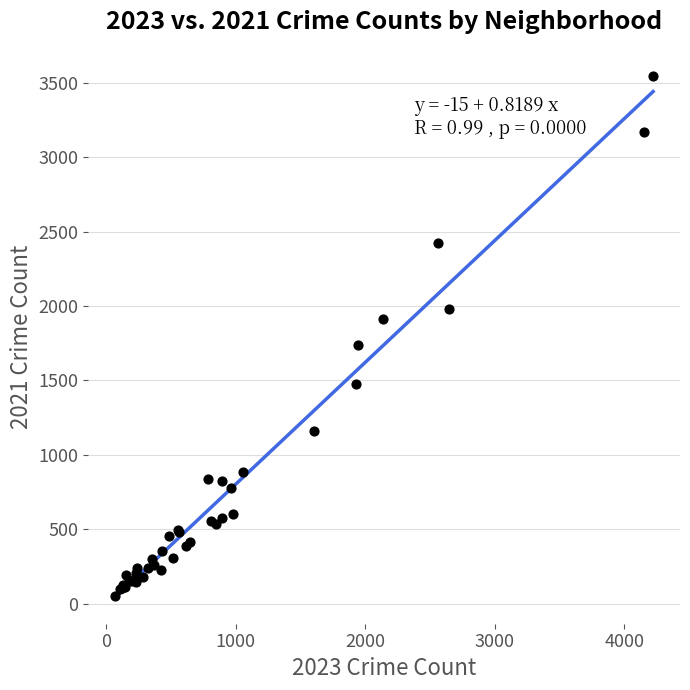

What Y value in the scatter plot is closest to 1799?

1740